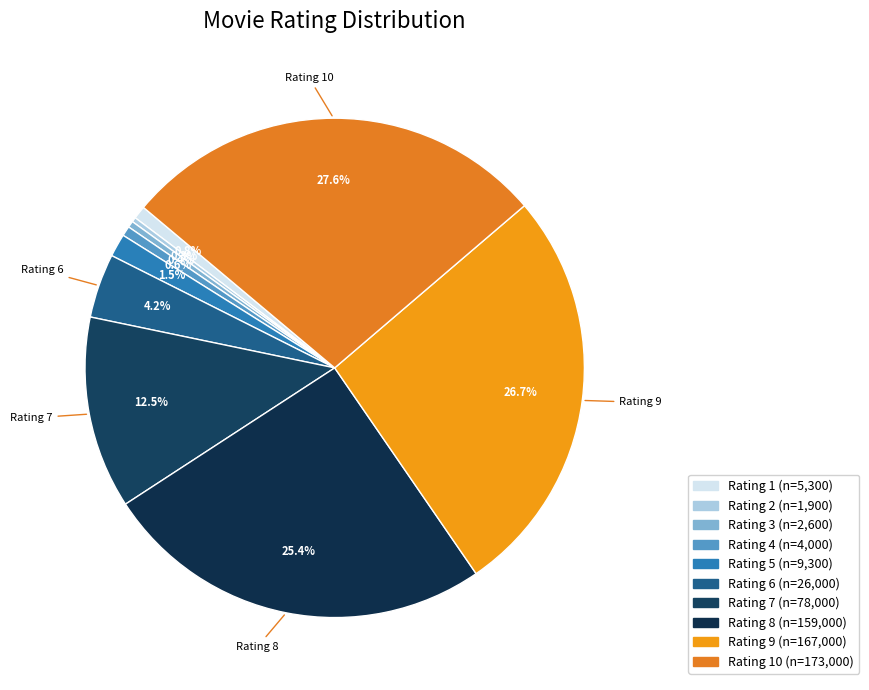

How many slices are in this pie chart?

10